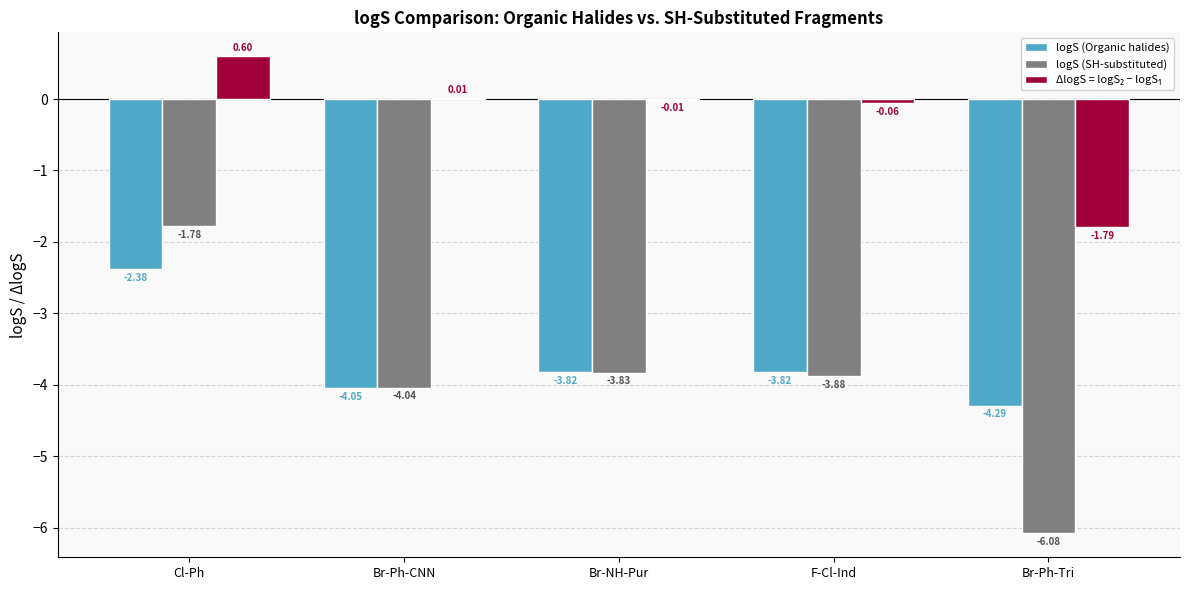

What is the sum of the logS (SH-substituted) values at F-Cl-Ind and Br-Ph-Tri?

-10.0